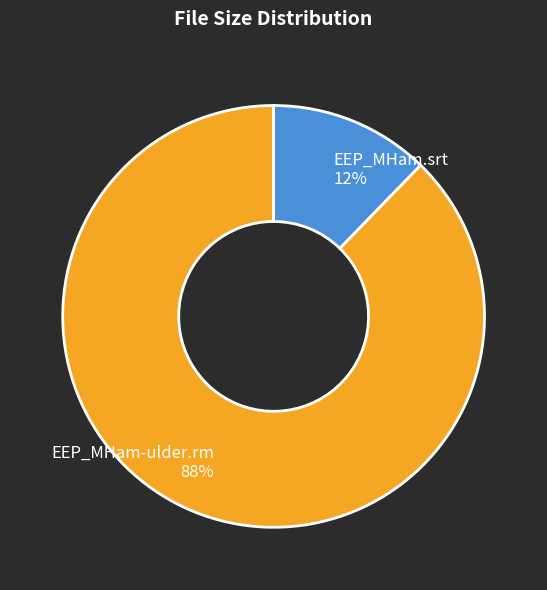

True or false: EEP_MHam.srt accounts for 12% of the total.

True